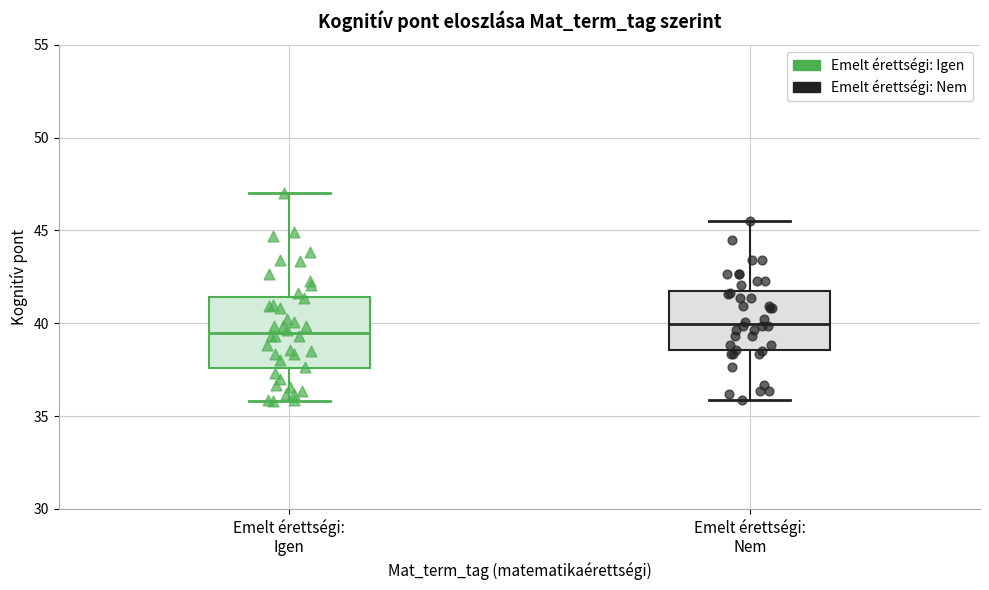

Reading left to right, read every box against the y-axis: the position of its median line, the range the box covers, and the ends of its whiskers. The values are not printed on the chart, so give them approximately, as read against the axis.

Emelt érettségi: Igen: median 39.5, box 37.5 to 41.5, whiskers 36.0 to 47.0
Emelt érettségi: Nem: median 40.0, box 38.5 to 41.5, whiskers 36.0 to 45.5